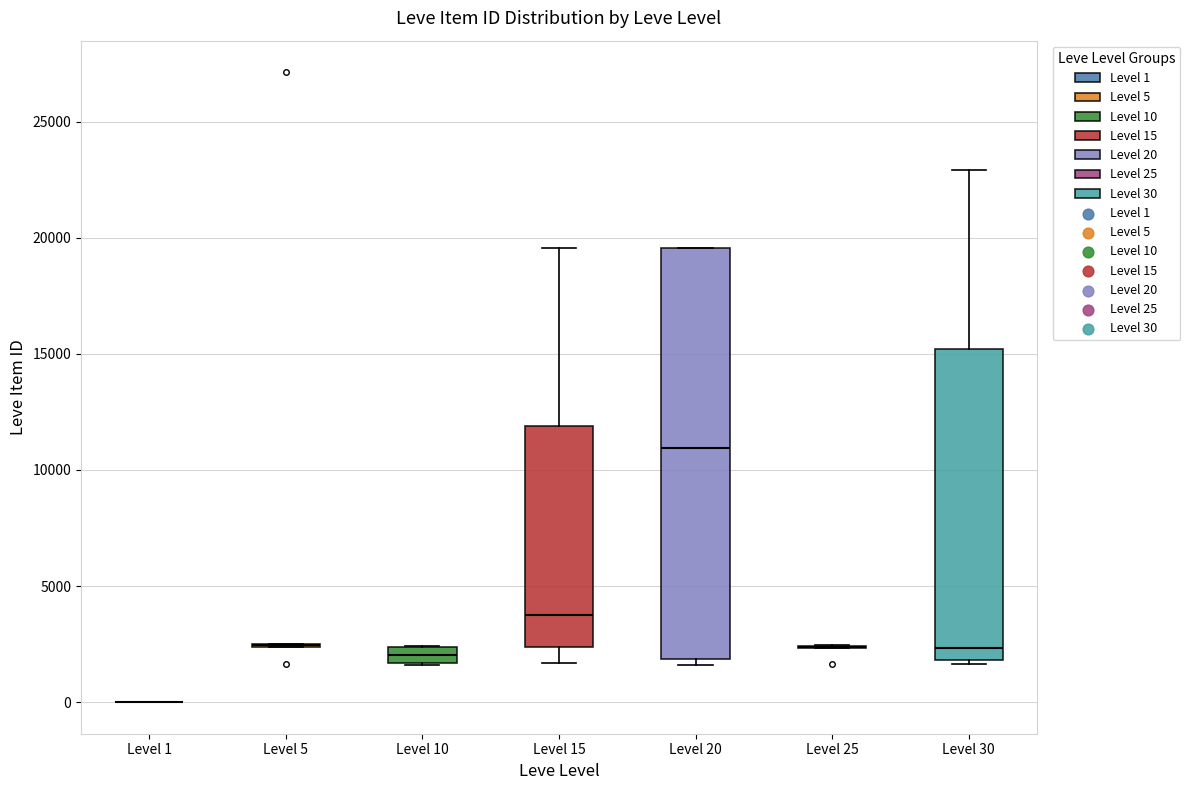

Where does the median line of the box for Level 20 sit on the y-axis? The values are not printed on the chart, so give them approximately, as read against the axis.

11000